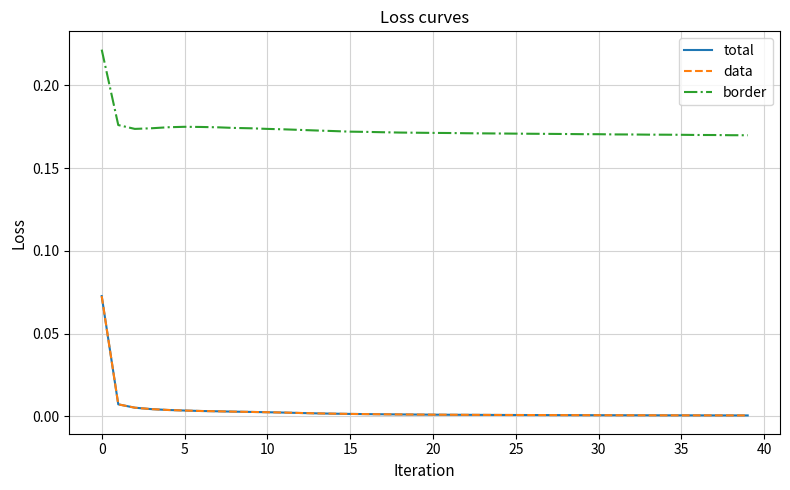

Reading right to left, transcribe all the data shown in this chart.

total: 0.0	0.0	0.0	0.0	0.0	0.0	0.0	0.0	0.0	0.0	0.0	0.0	0.0	0.0	0.0	0.0	0.0	0.0	0.0	0.0	0.0	0.0	0.0	0.0	0.0	0.0	0.0	0.0	0.0	0.0	0.0	0.0	0.0	0.0	0.0	0.0	0.0	0.0	0.0	0.1
data: 0.0	0.0	0.0	0.0	0.0	0.0	0.0	0.0	0.0	0.0	0.0	0.0	0.0	0.0	0.0	0.0	0.0	0.0	0.0	0.0	0.0	0.0	0.0	0.0	0.0	0.0	0.0	0.0	0.0	0.0	0.0	0.0	0.0	0.0	0.0	0.0	0.0	0.0	0.0	0.1
border: 0.2	0.2	0.2	0.2	0.2	0.2	0.2	0.2	0.2	0.2	0.2	0.2	0.2	0.2	0.2	0.2	0.2	0.2	0.2	0.2	0.2	0.2	0.2	0.2	0.2	0.2	0.2	0.2	0.2	0.2	0.2	0.2	0.2	0.2	0.2	0.2	0.2	0.2	0.2	0.2